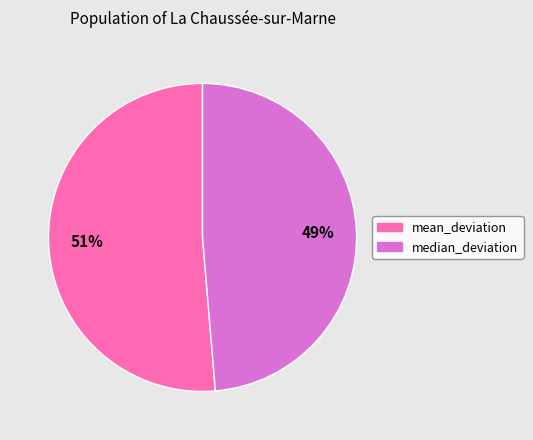

Which category has the smallest portion of the pie?

median_deviation